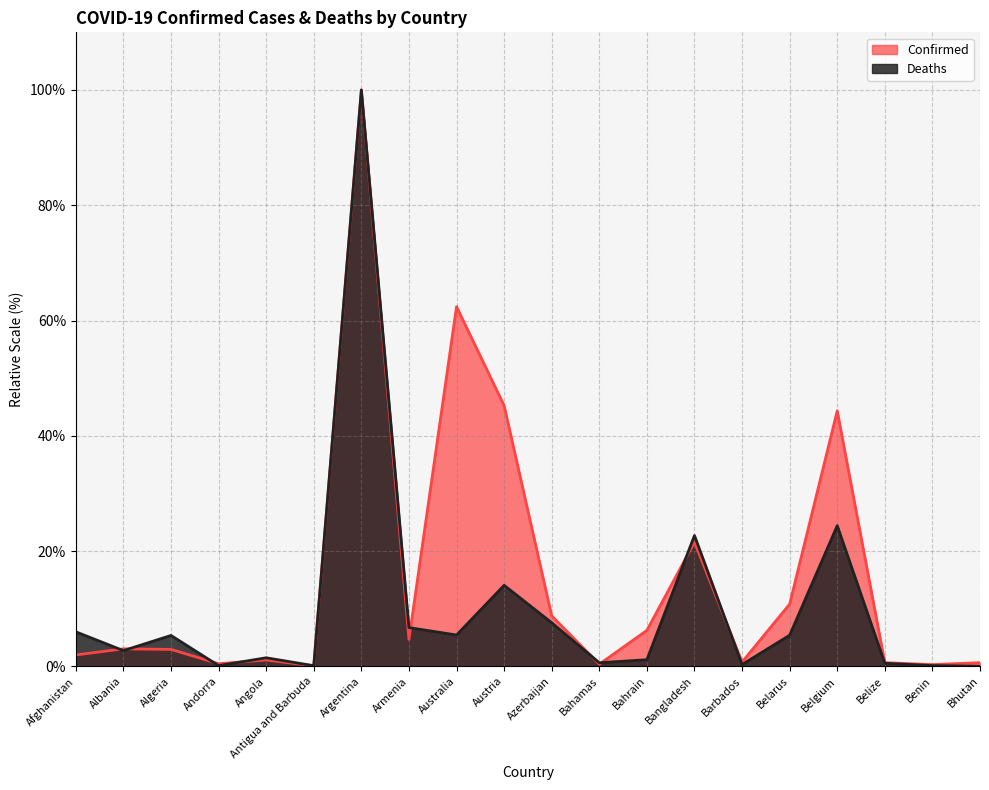

Rank the categories by Confirmed value from highest to lowest.

Argentina, Australia, Austria, Belgium, Bangladesh, Belarus, Azerbaijan, Bahrain, Armenia, Albania, Algeria, Afghanistan, Angola, Barbados, Belize, Bhutan, Andorra, Bahamas, Benin, Antigua and Barbuda